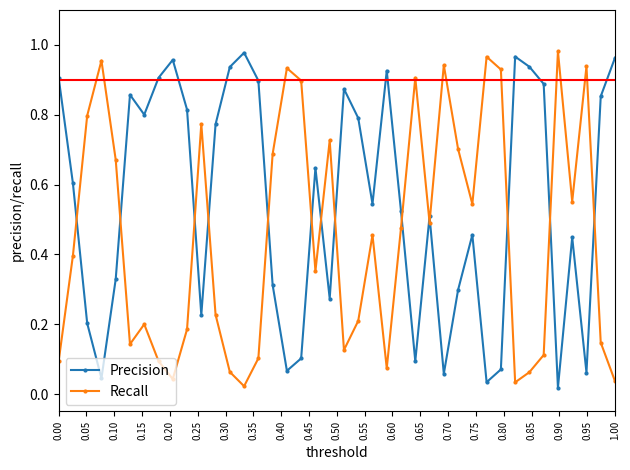

Which series has the largest total across all categories?

Precision